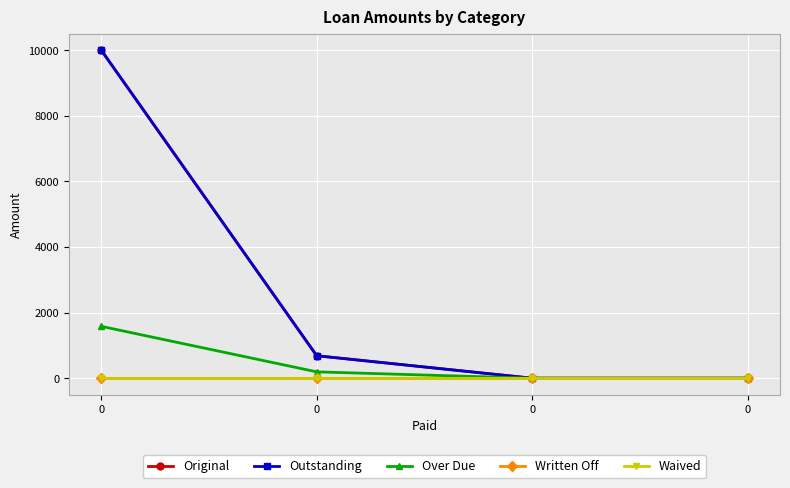

True or false: Written Off has more than 0 interior local peaks.

False